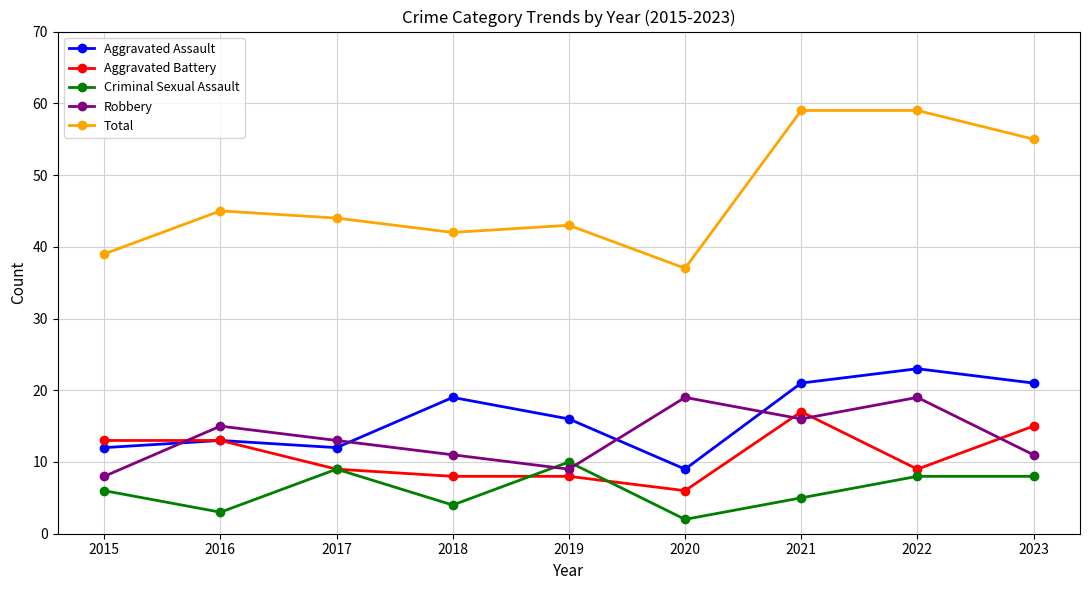

How many series are shown in this chart?

5